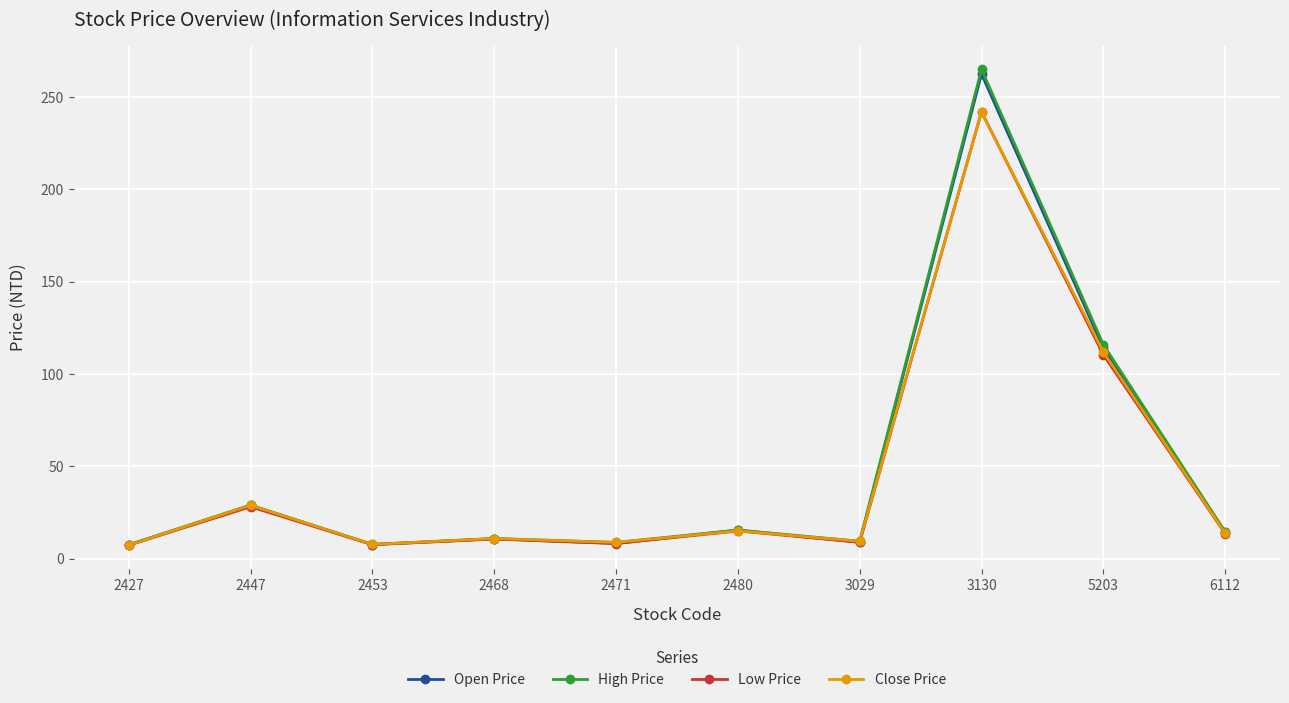

What is the value of the High Price point at the 5th from the left?

8.9